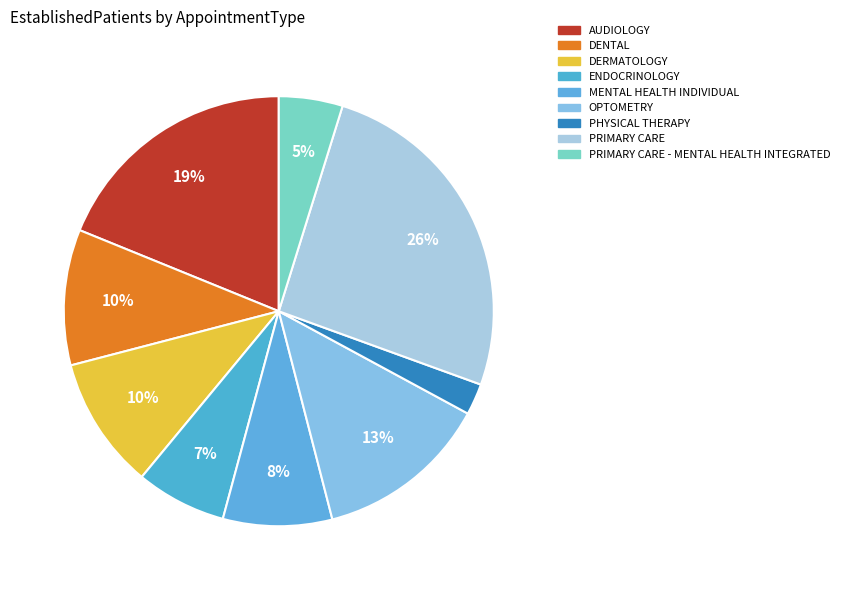

How many segments does this pie chart have?

9